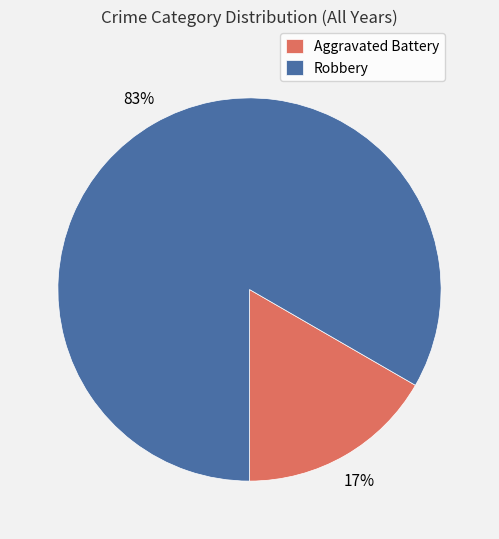

What is the smallest slice in the pie chart?

Aggravated Battery